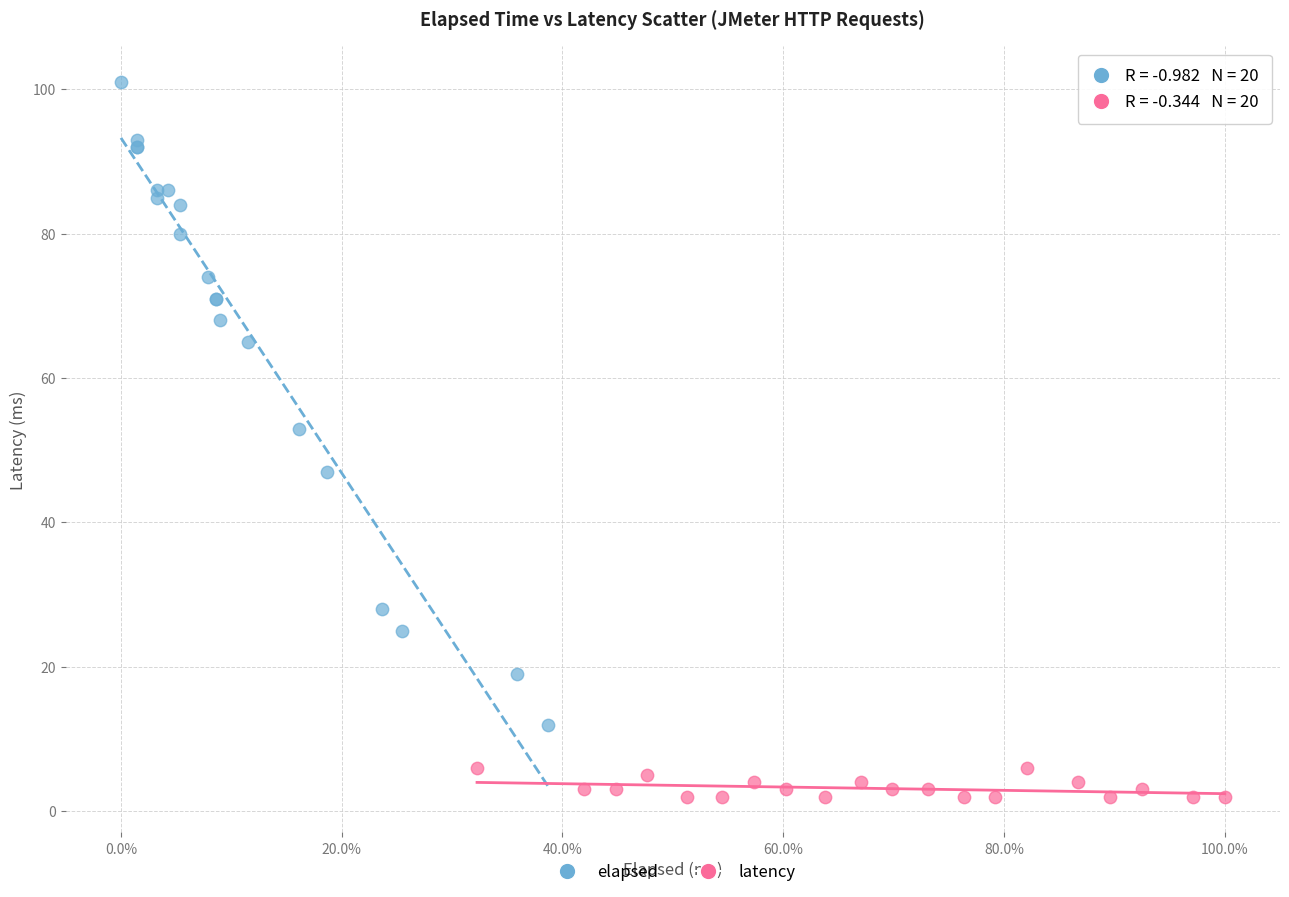

What are all the series names shown in the legend?

elapsed, latency